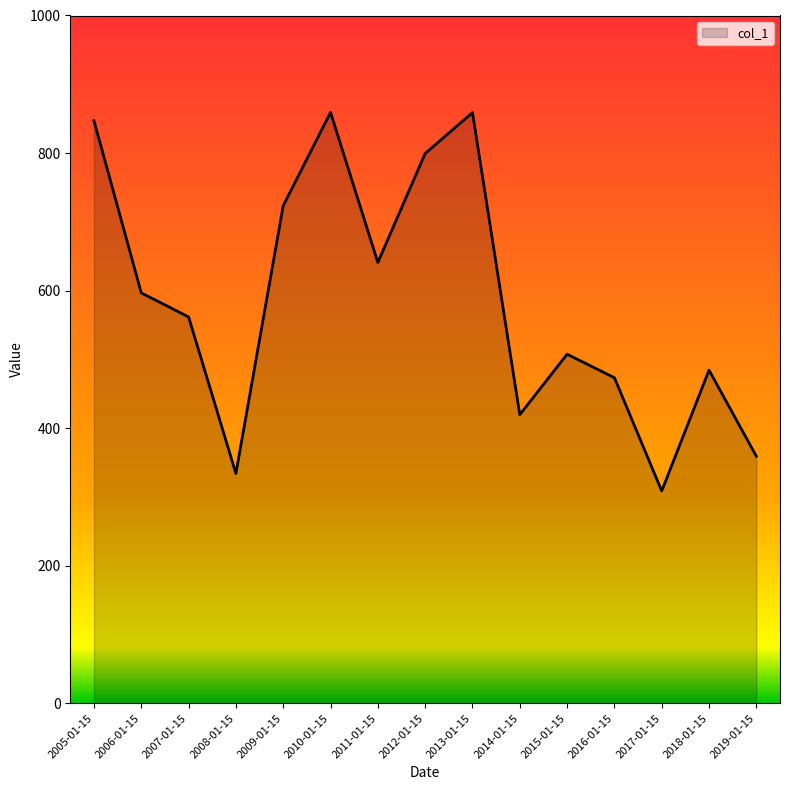

True or false: the data shows 546.9 at 2008-01-15.

False